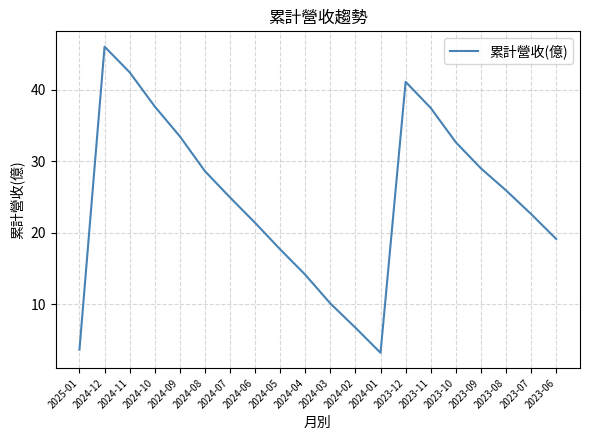

What is the difference between the maximum and minimum values?

42.8